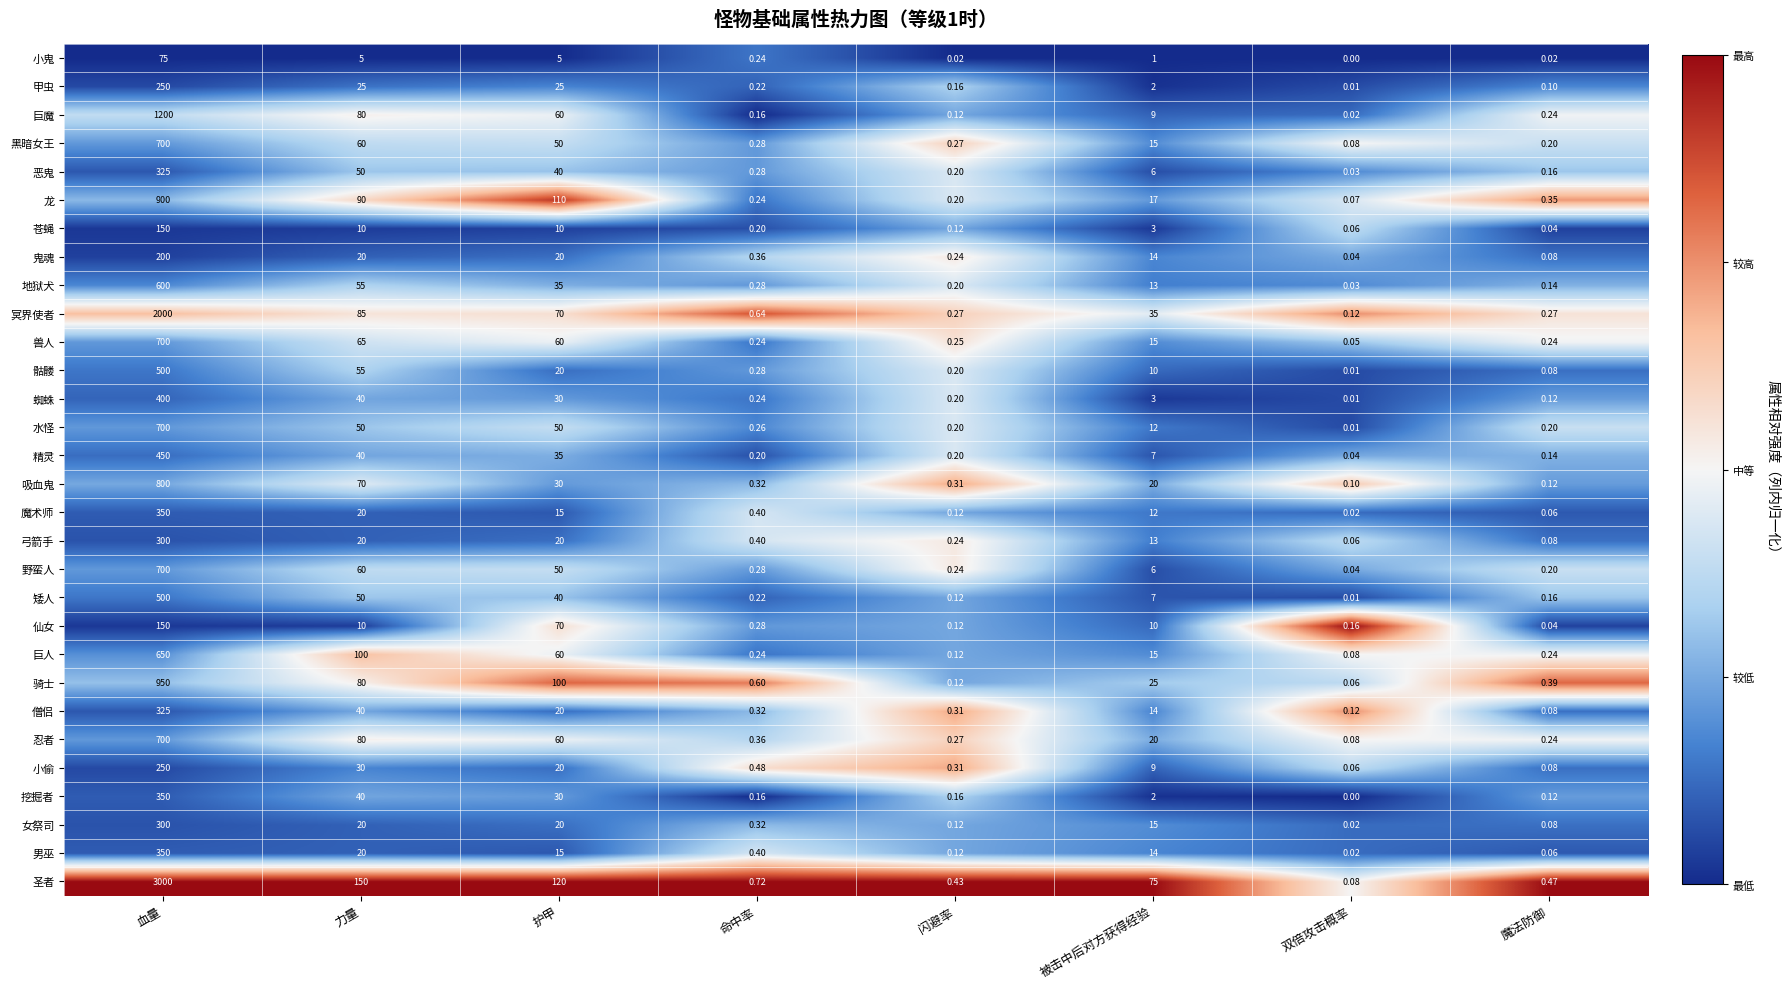

Which category has the lowest value in the 巨人 series?

双倍攻击概率